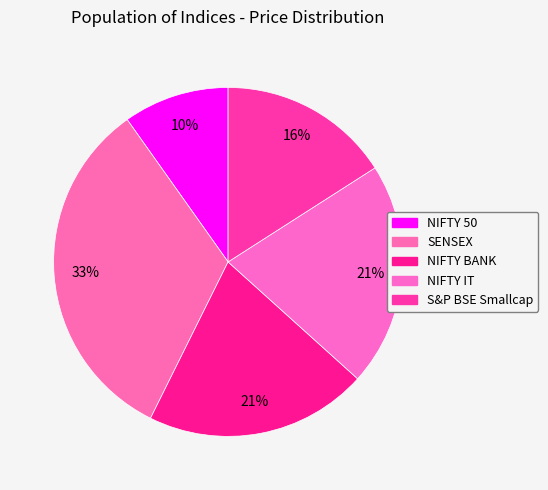

Count the number of slices in the pie.

5